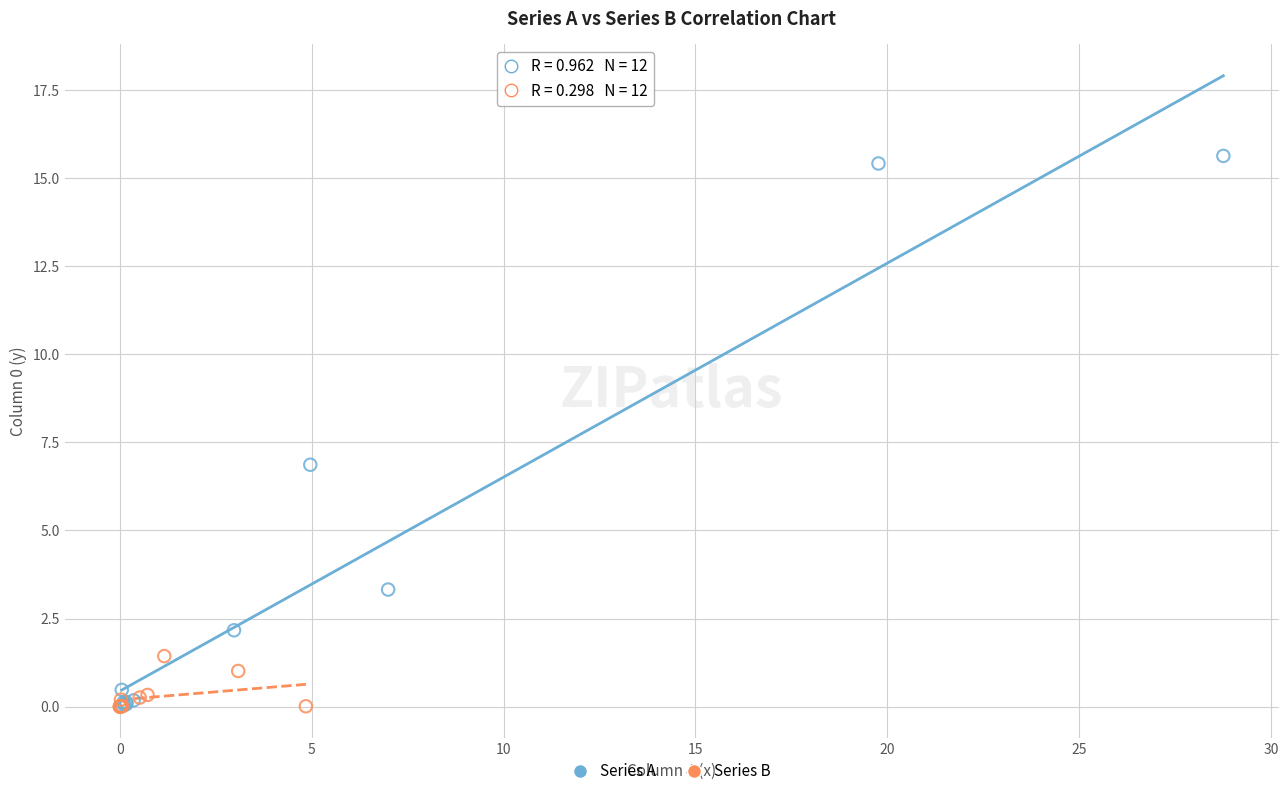

Which series has the largest Y range (max minus min)?

Series A